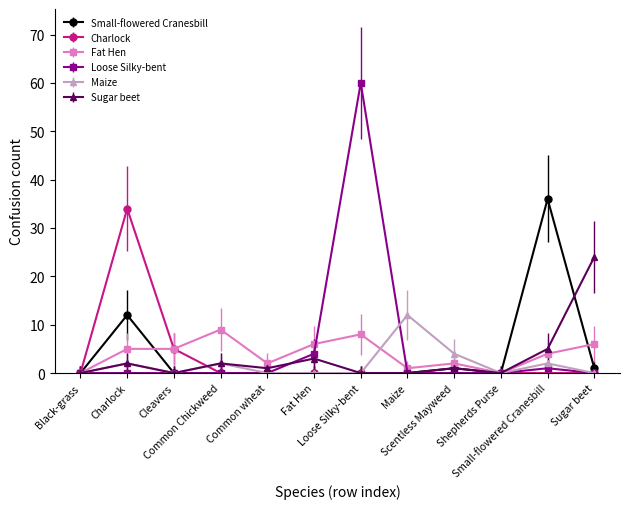

How many series are shown in this chart?

6